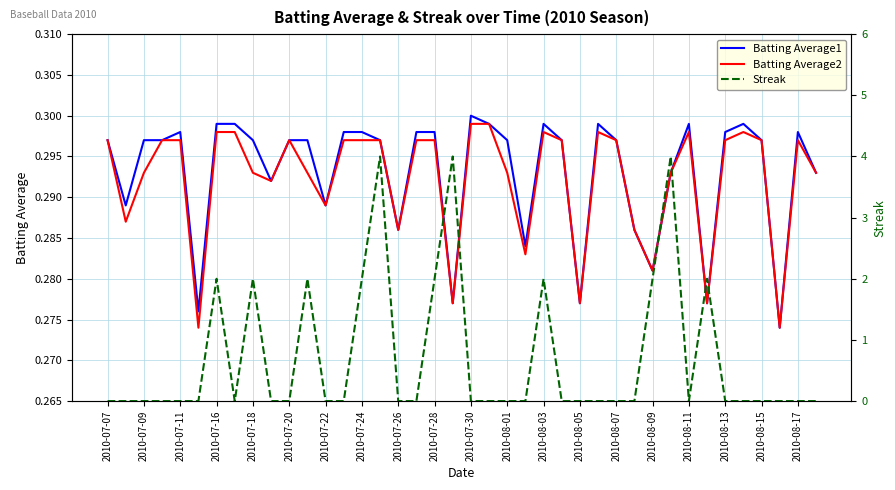

Count the Streak values in the range 0 to 2.

37